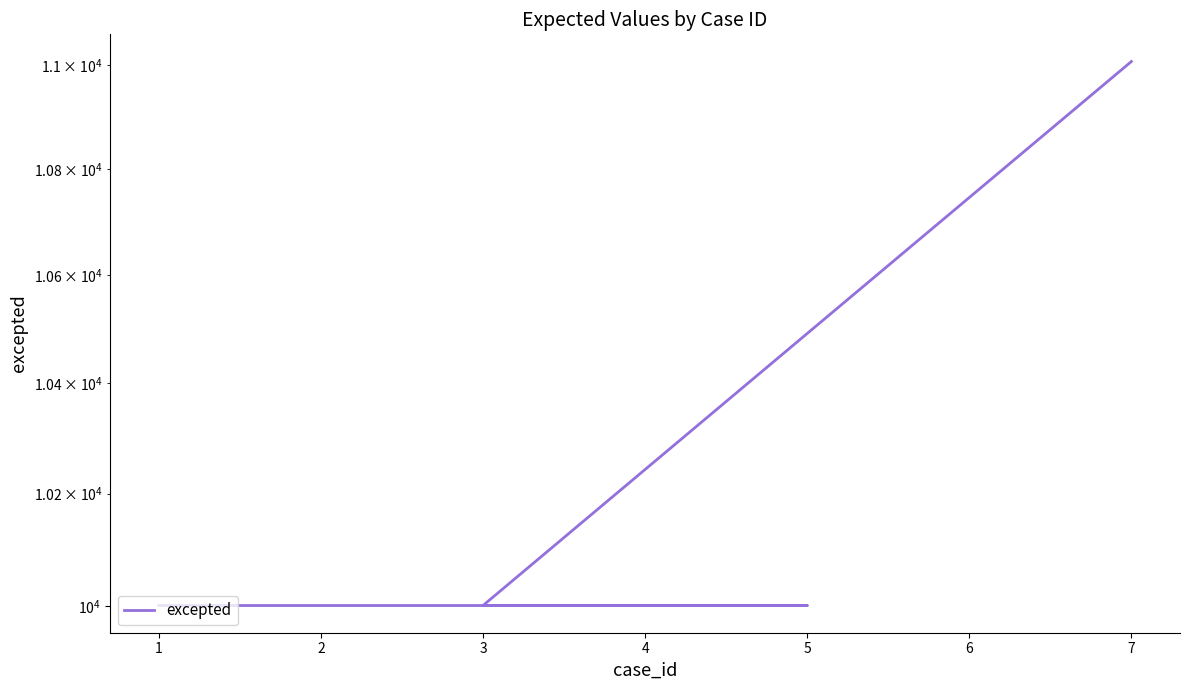

Between 6 and 4, which is larger?

6